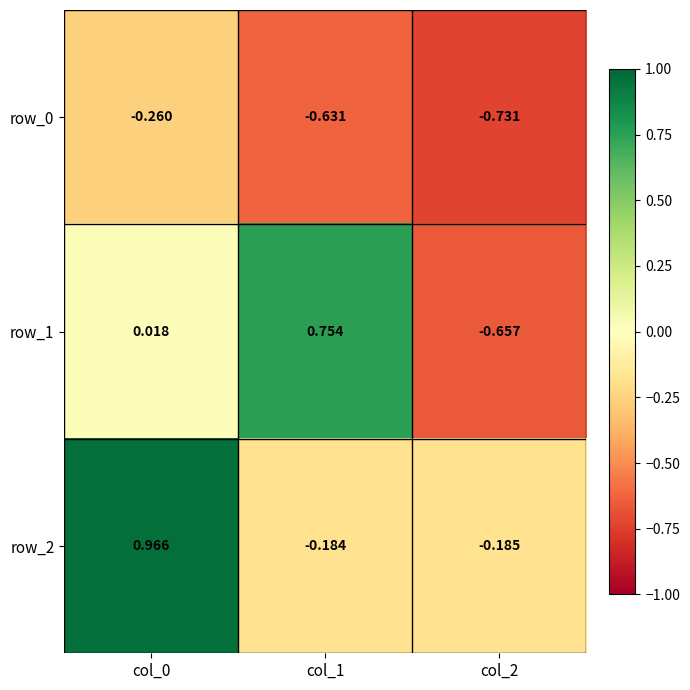

Is the value of row_0 at col_2 greater than the value of row_2 at col_0?

No